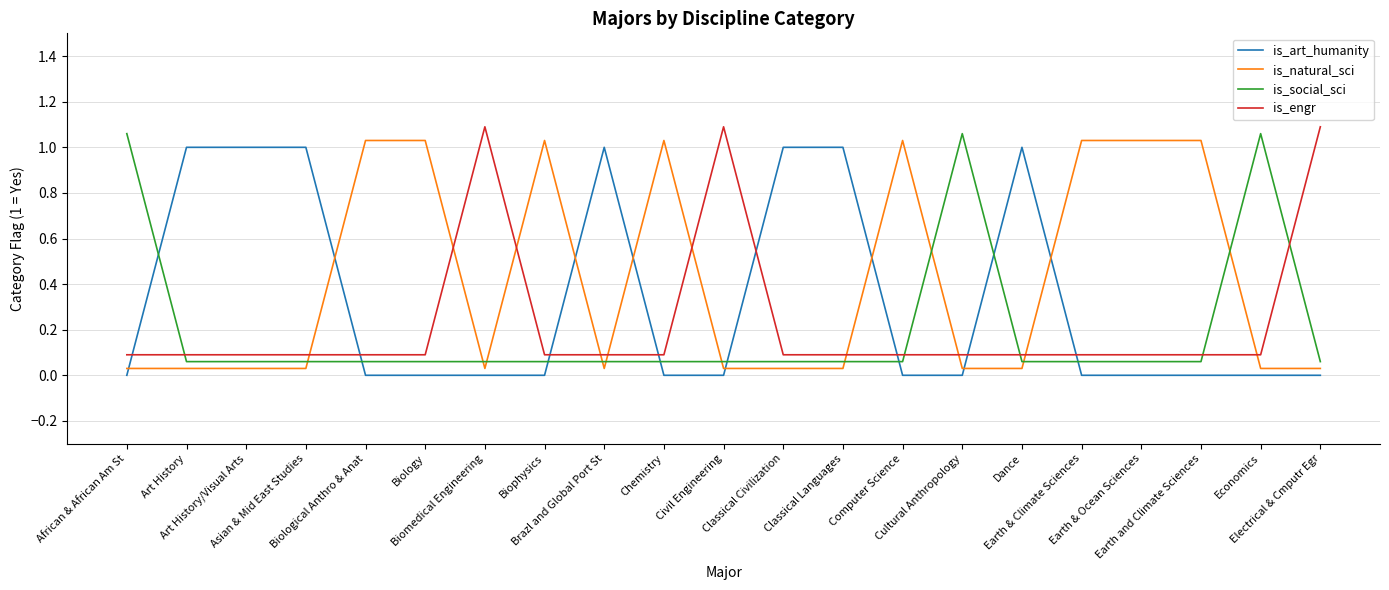

Which series has the largest total across all categories?

is_natural_sci